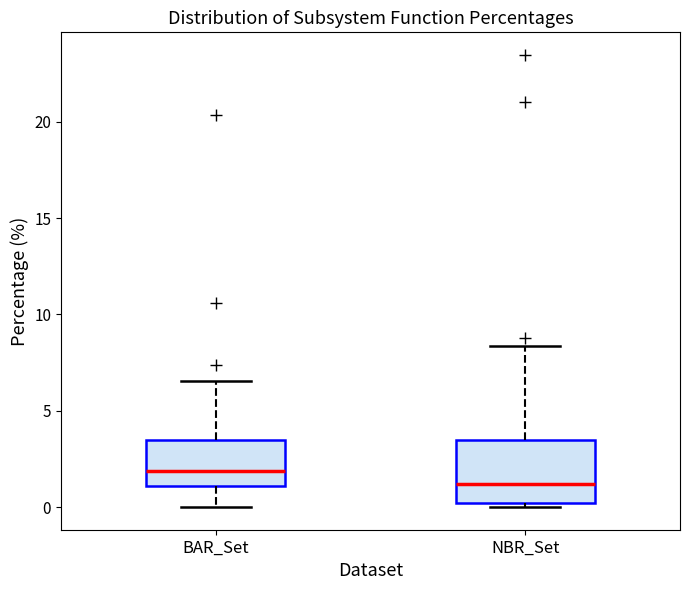

Reading left to right, read every box against the y-axis: the position of its median line, the range the box covers, and the ends of its whiskers. The values are not printed on the chart, so give them approximately, as read against the axis.

BAR_Set: median 2.0, box 1.0 to 3.5, whiskers 0.0 to 6.5
NBR_Set: median 1.0, box 0.0 to 3.5, whiskers 0.0 (just below the box's lower edge) to 8.5